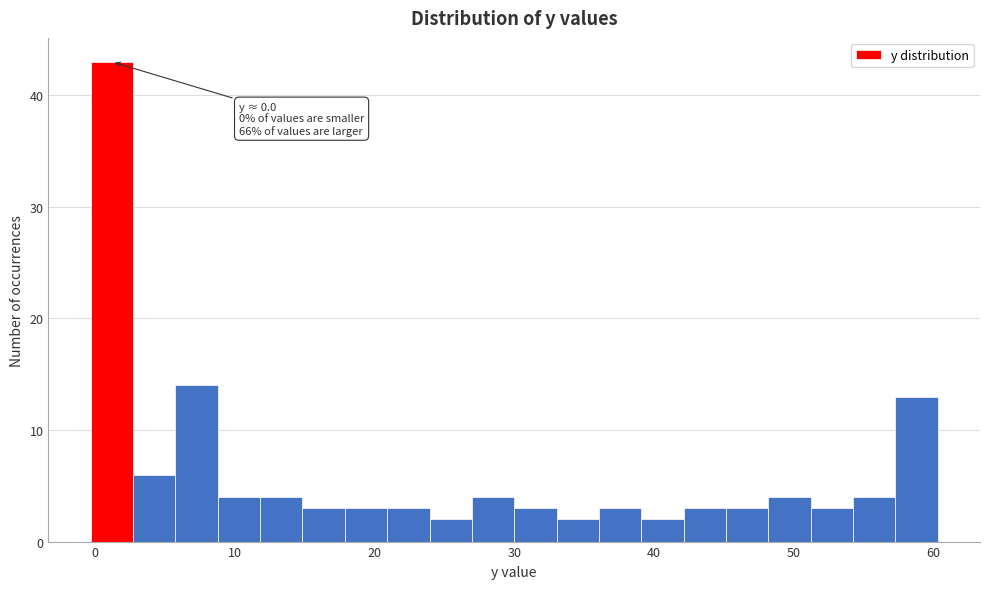

Read against the x-axis, roughly where is the centre of the tallest bar?

1